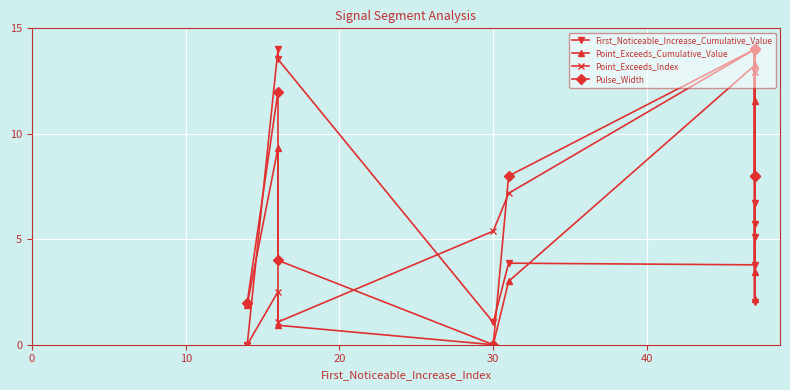

What is the difference between the second highest and second lowest values in the Point_Exceeds_Index series?

12.9